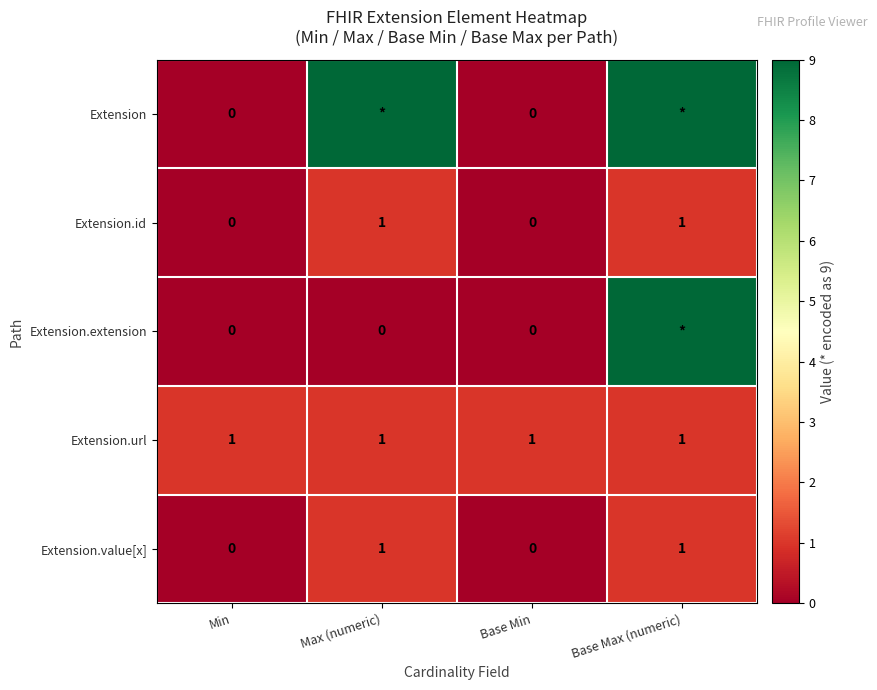

The value of Extension.url at Max (numeric) is 0. True or false?

False